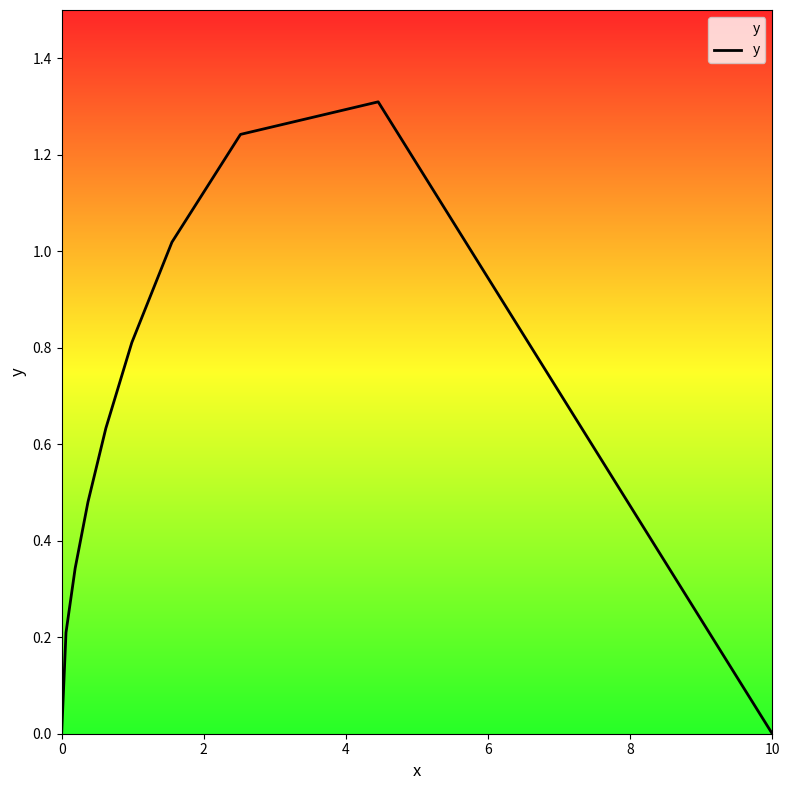

What is the sum of the values at 8 and 4?

1.7